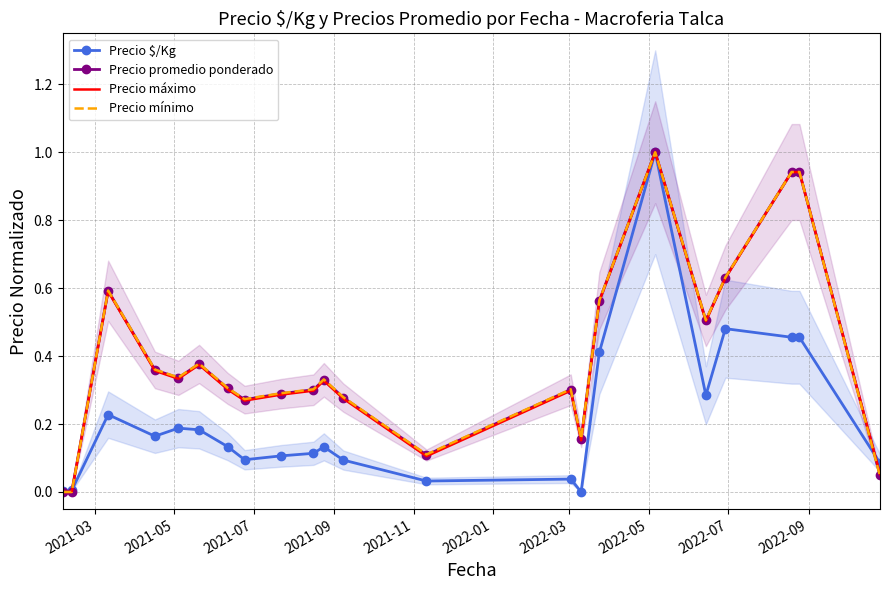

How many times do Precio máximo and Precio promedio ponderado cross each other?

1